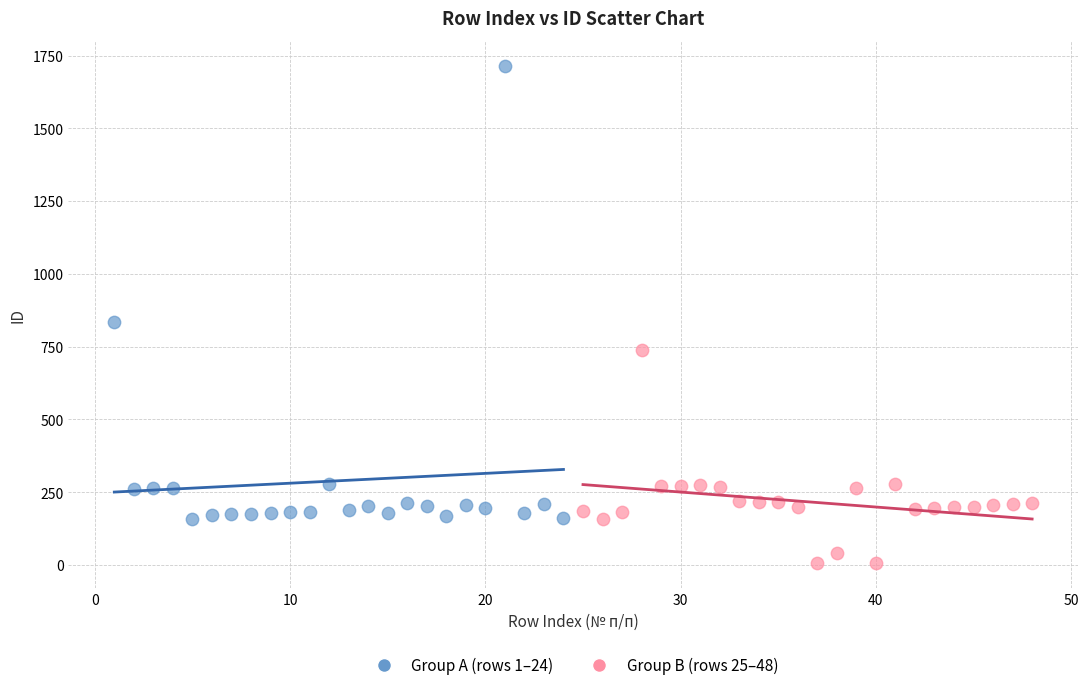

Which series reaches the maximum Y coordinate?

Group A (rows 1–24)